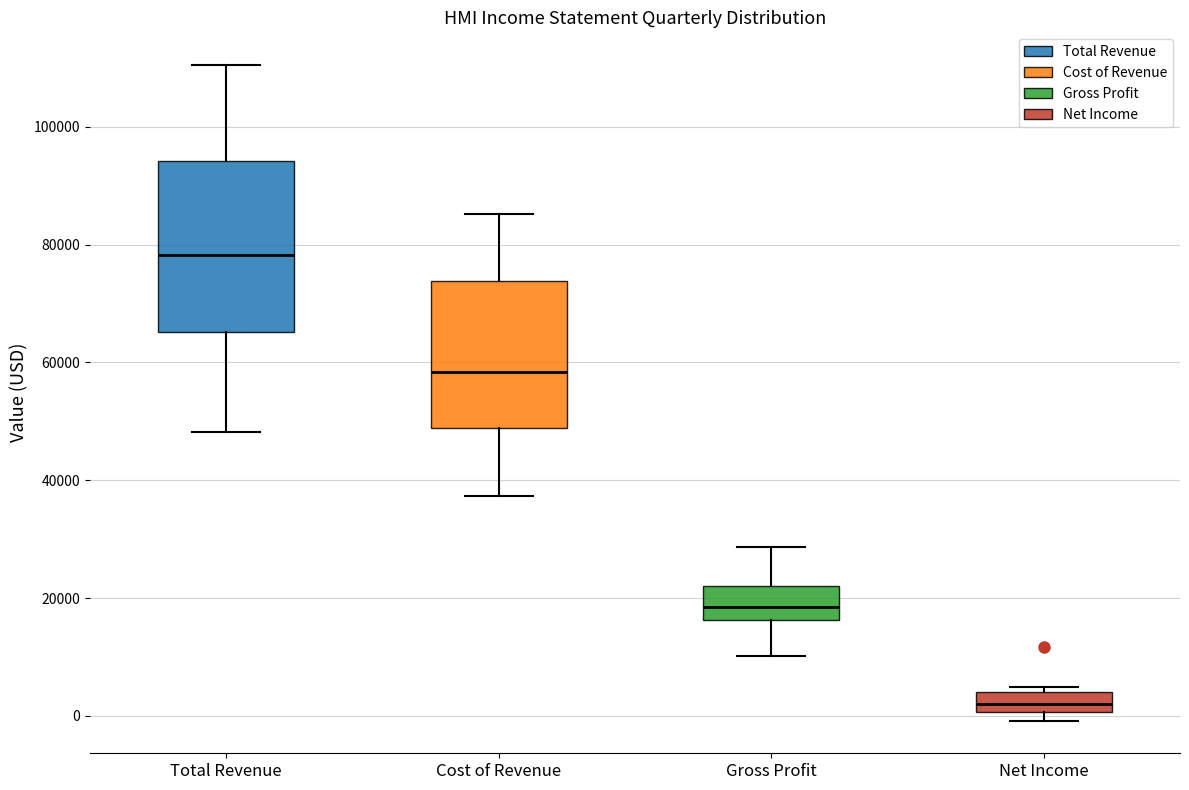

Reading left to right, transcribe this box plot: for each box, give where its median line is, the range the box spans, and where its two whiskers end, as read against the y-axis. The values are not printed on the chart, so give them approximately, as read against the axis.

Total Revenue: median 78000, box 66000 to 94000, whiskers 48000 to 110000
Cost of Revenue: median 58000, box 48000 to 74000, whiskers 38000 to 86000
Gross Profit: median 18000, box 16000 to 22000, whiskers 10000 to 28000
Net Income: median 2000, box 0 to 4000, whiskers 0 (just below the box's lower edge) to 4000 (just above the box's upper edge)